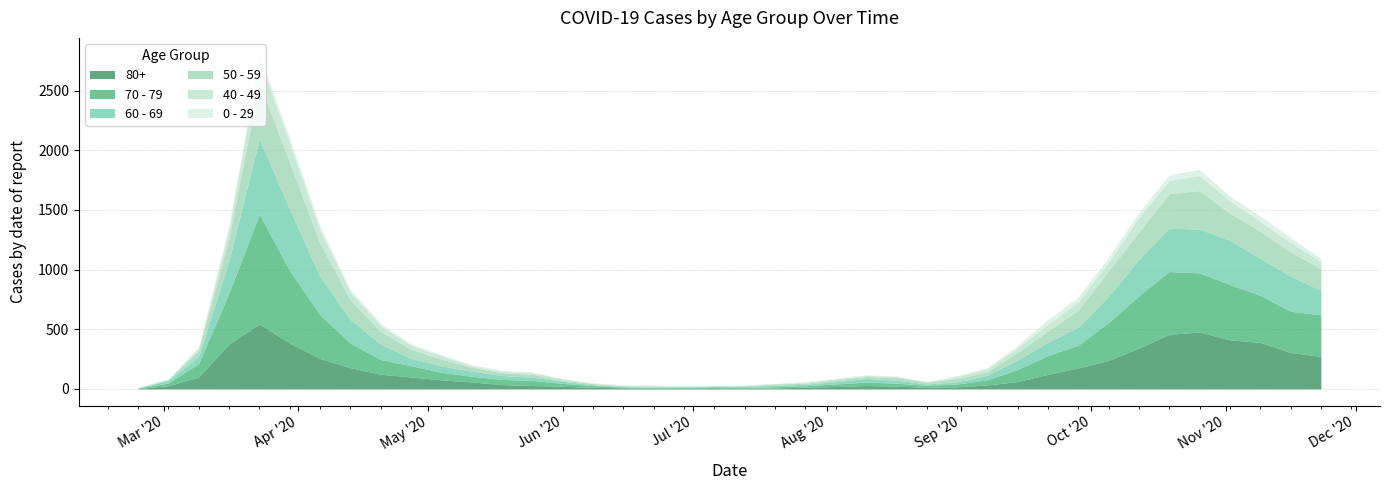

Where is the first local maximum for 0 - 29?

2020-03-23